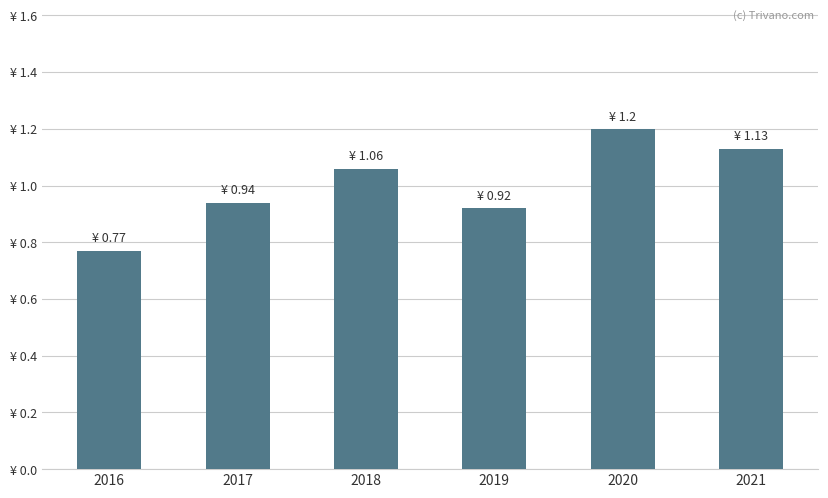

Rank the categories by value from lowest to highest.

2016, 2019, 2017, 2018, 2021, 2020